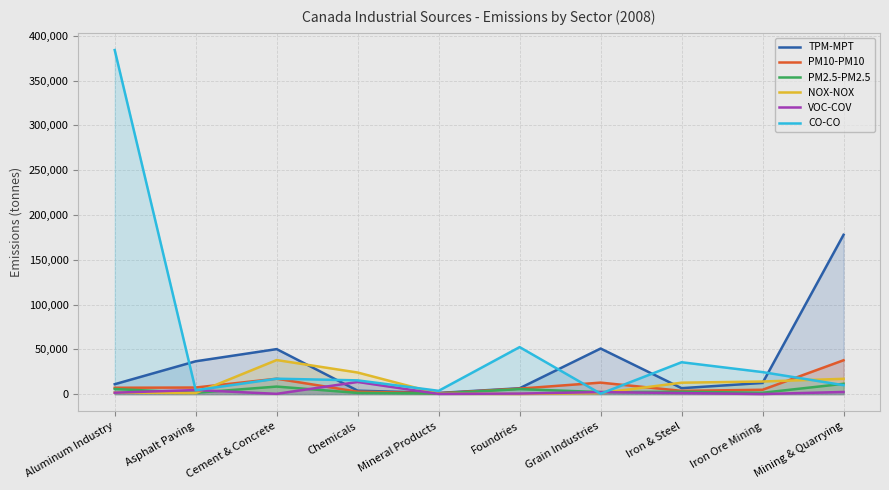

True or false: PM10-PM10 and TPM-MPT cross at least once.

False